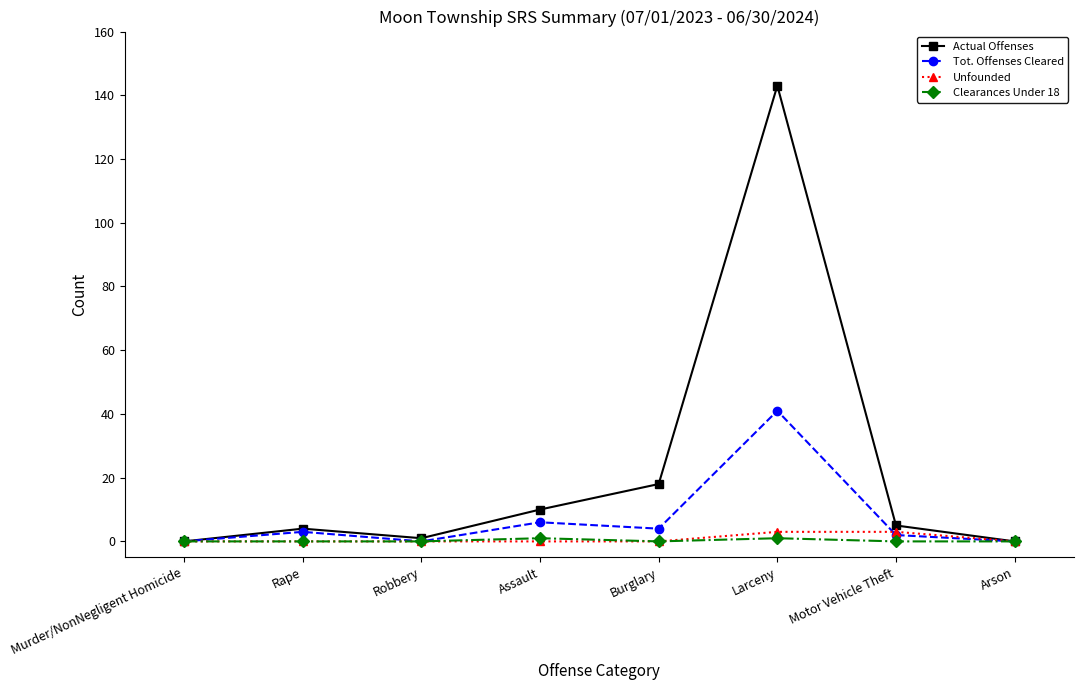

What are all the series names shown in the legend?

Actual Offenses, Tot. Offenses Cleared, Unfounded, Clearances Under 18